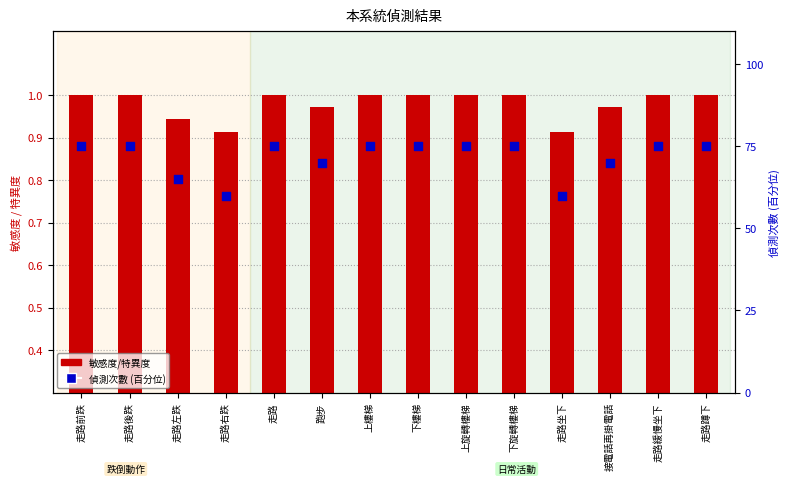

Which series has the largest total across all categories?

偵測次數